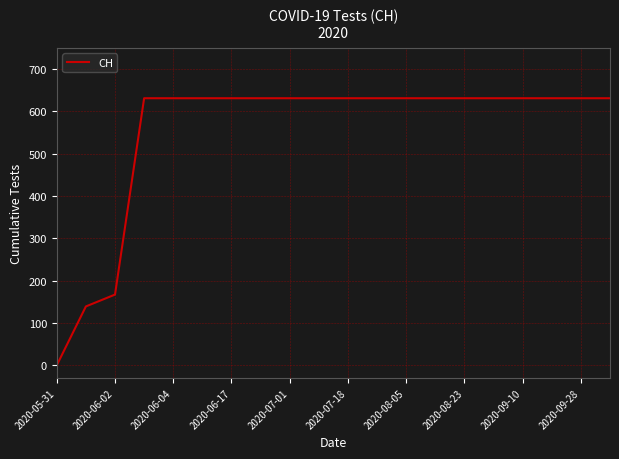

What is the difference between the maximum and minimum values?

631